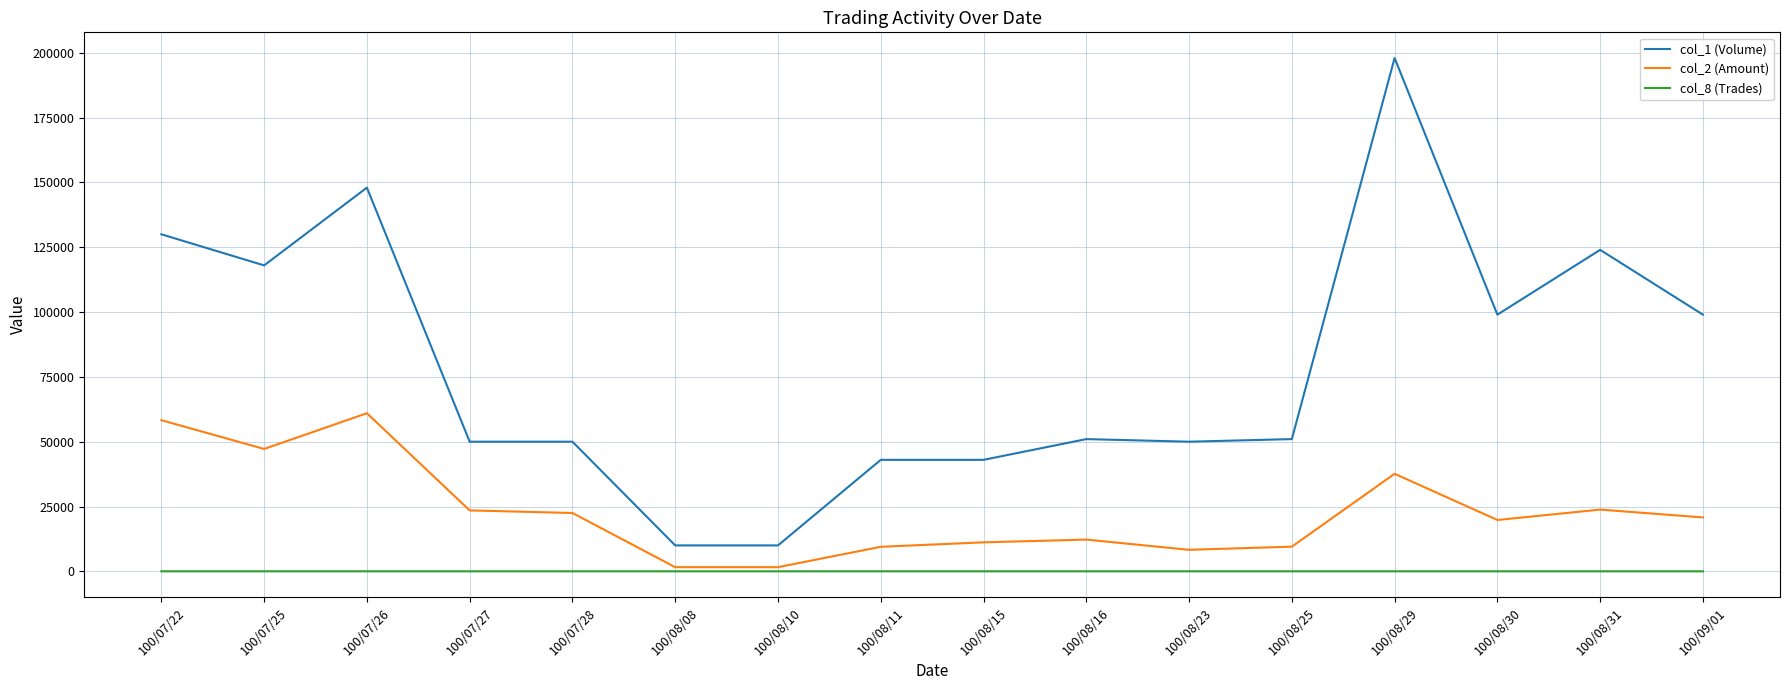

The value of col_1 (Volume) at 100/07/28 is 83523. True or false?

False